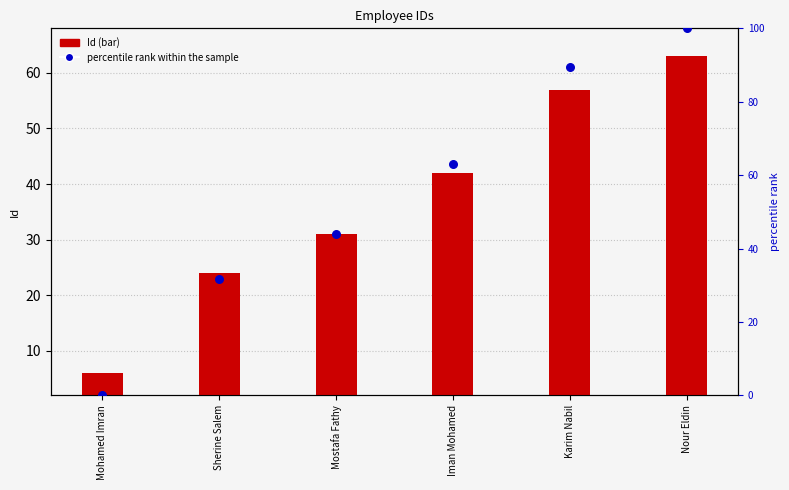

At which category is the sum across all series the highest?

Nour Eldin